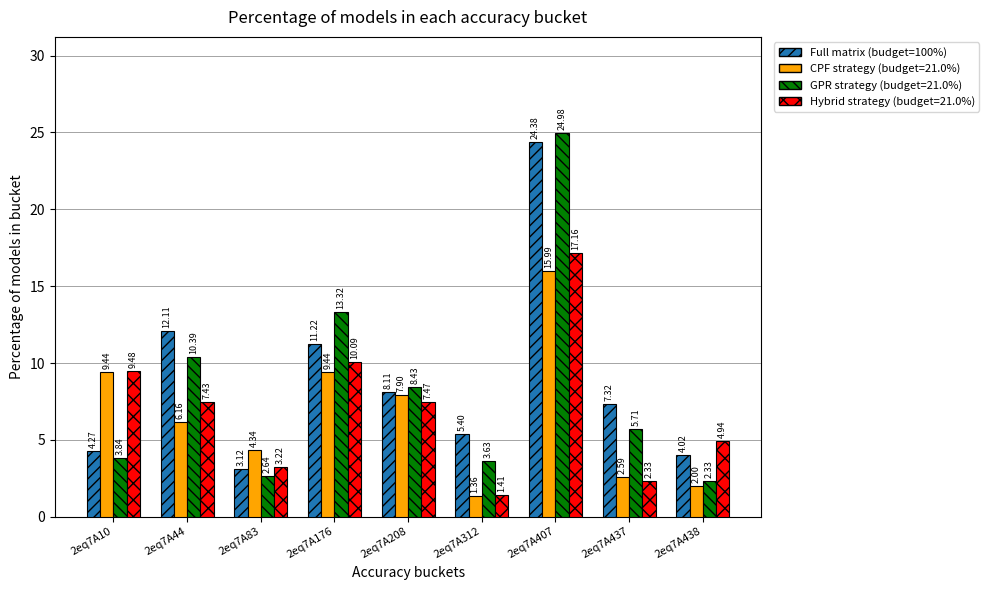

Which series has the largest range (max minus min)?

GPR strategy (budget=21.0%)